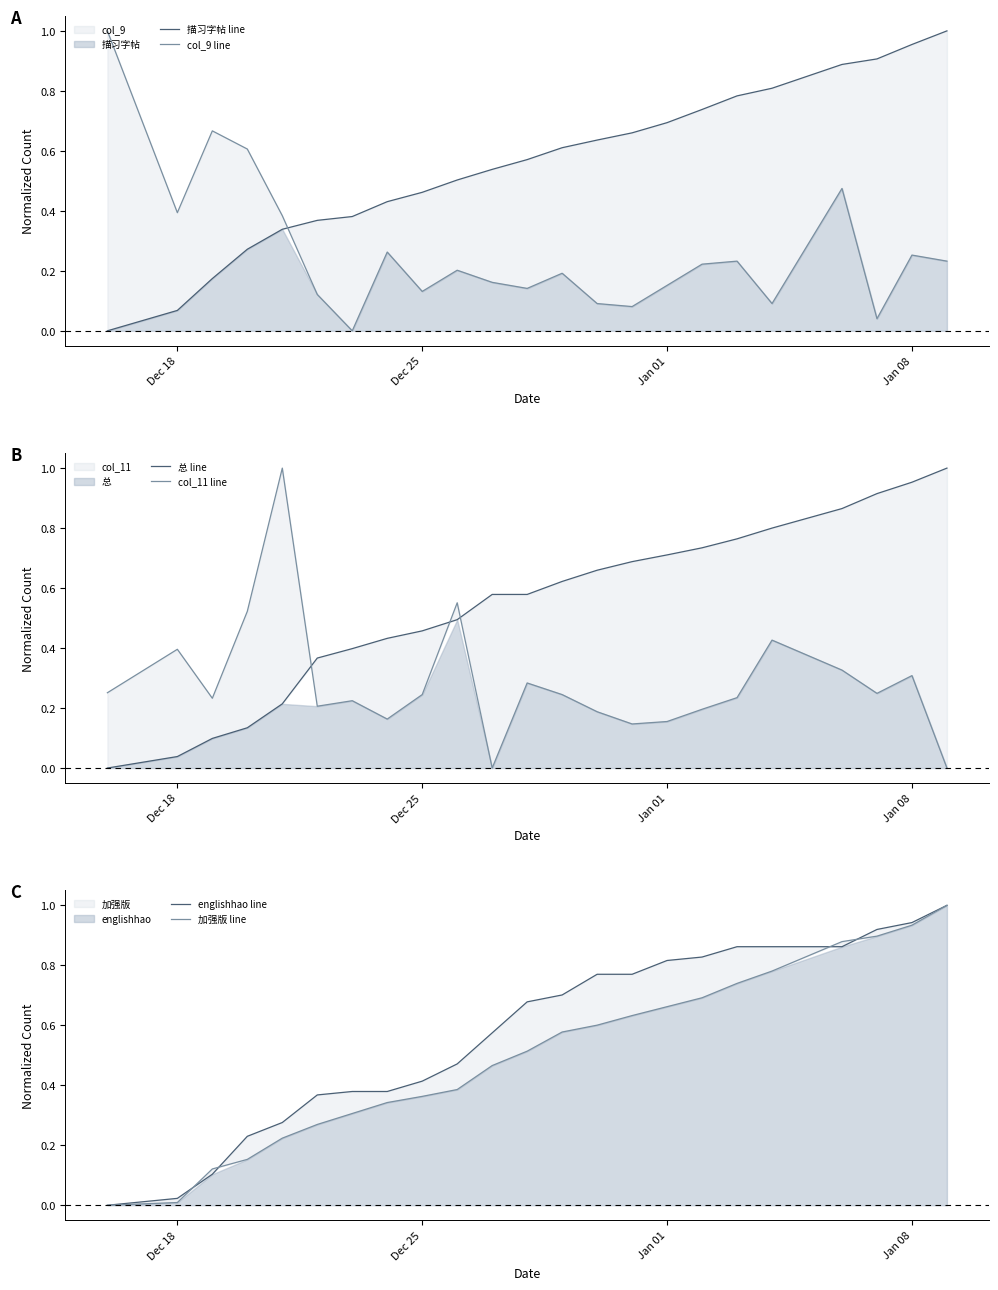

What is the label of the 22nd point from the right?

Dec 18